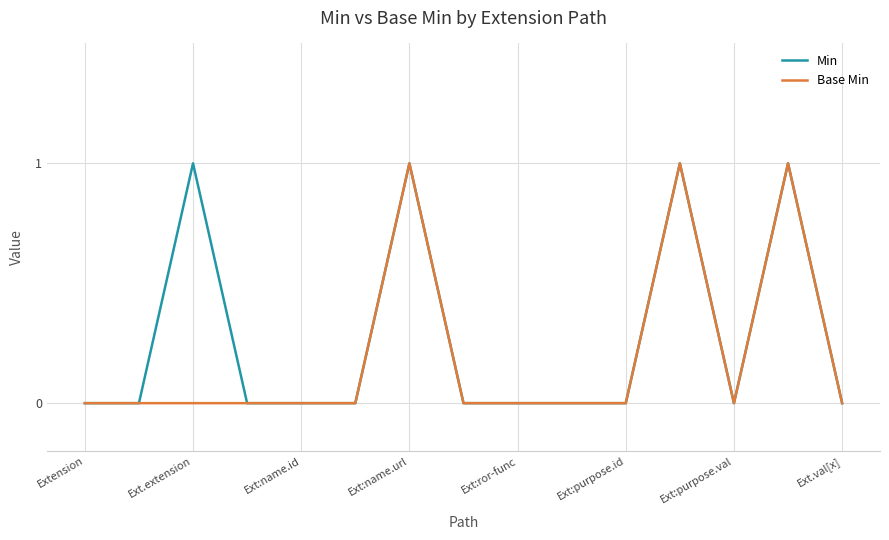

Is this an area chart (filled region under the line)?

No